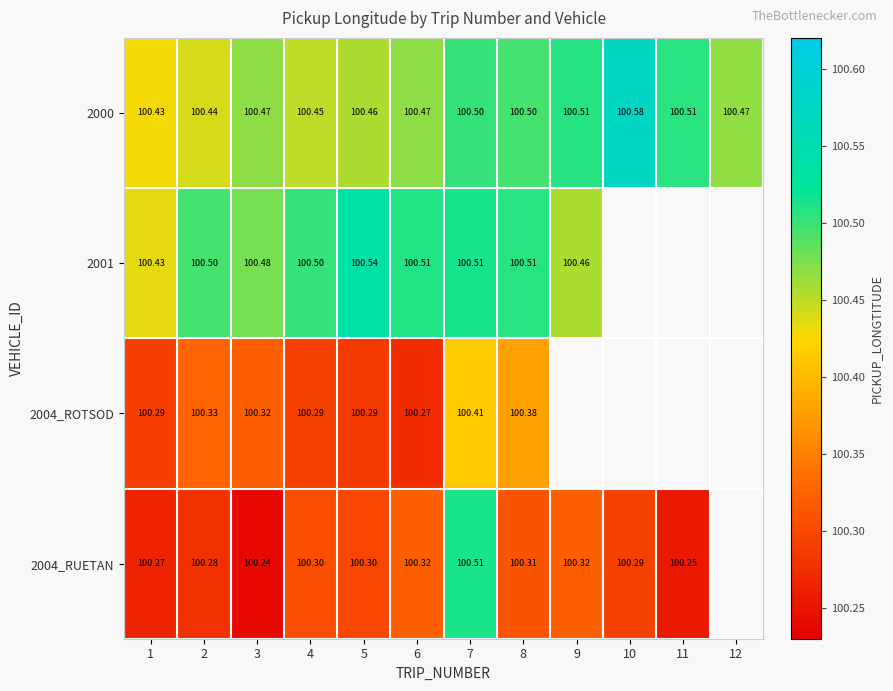

What is the greatest value displayed?

100.6